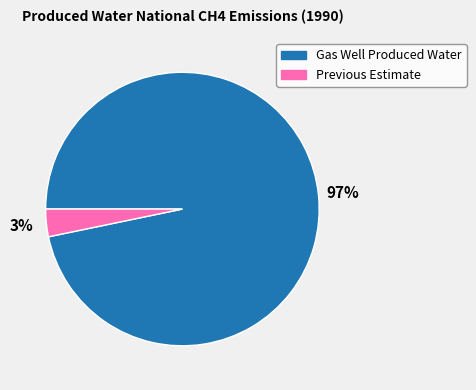

What is the largest slice in the pie chart?

Gas Well Produced Water